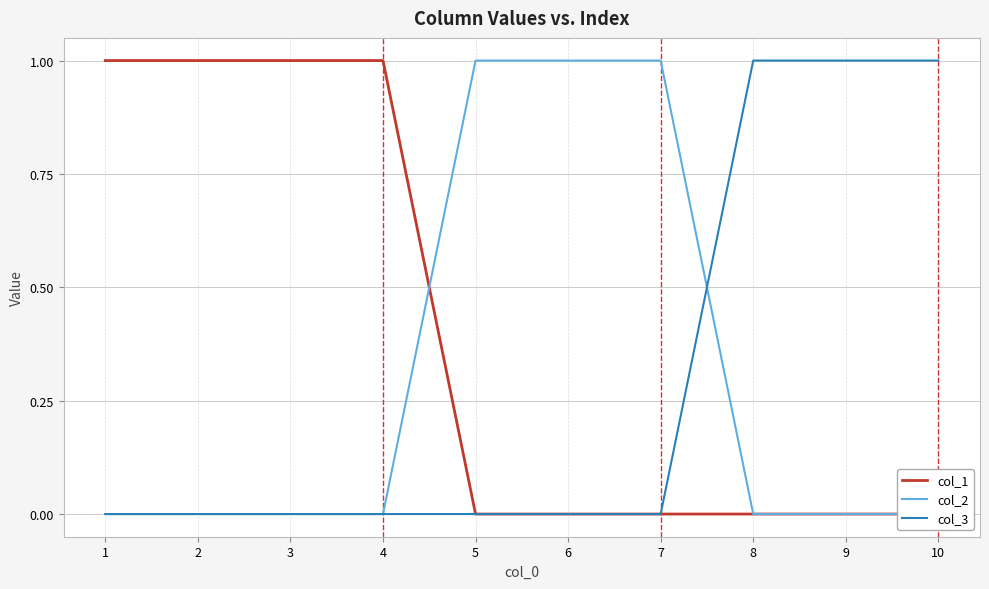

Between 8 and 1, which is larger?

1